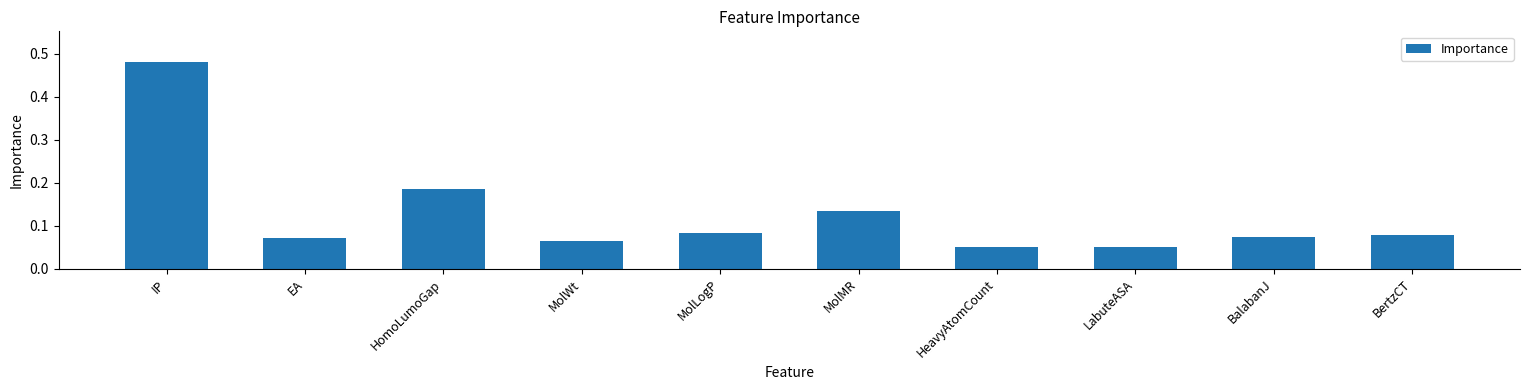

What is the label of the 1st bar from the right?

BertzCT